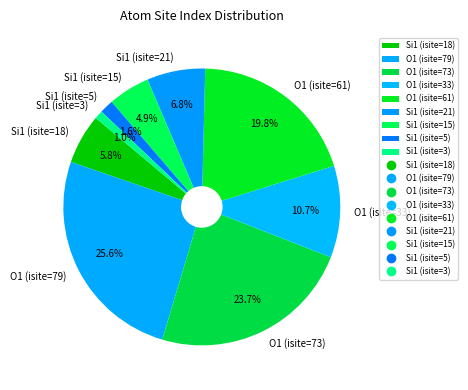

True or false: O1 (isite=33) accounts for 1% of the total.

False